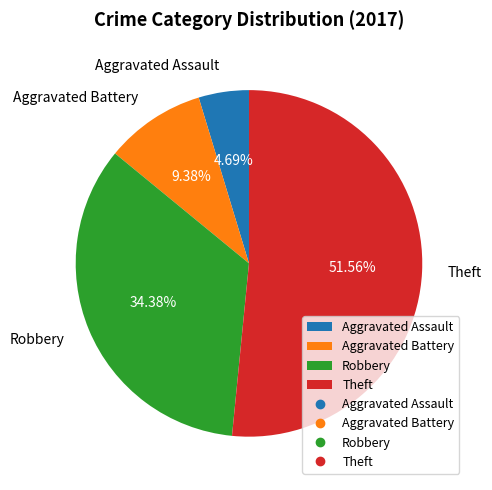

Which slice is the smallest?

Aggravated Assault